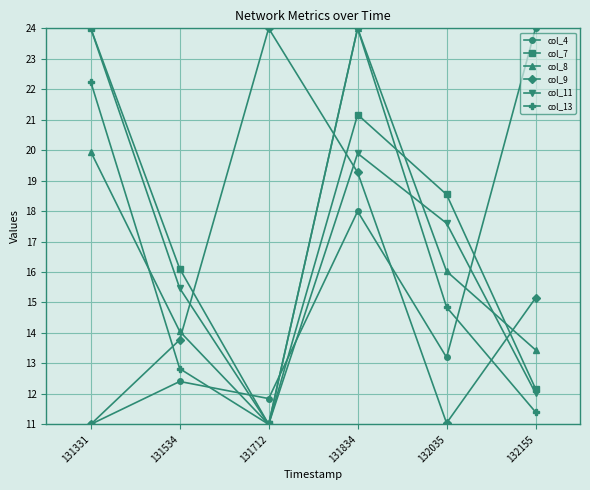

What is the approximate value of col_7 at 131712?

11.0